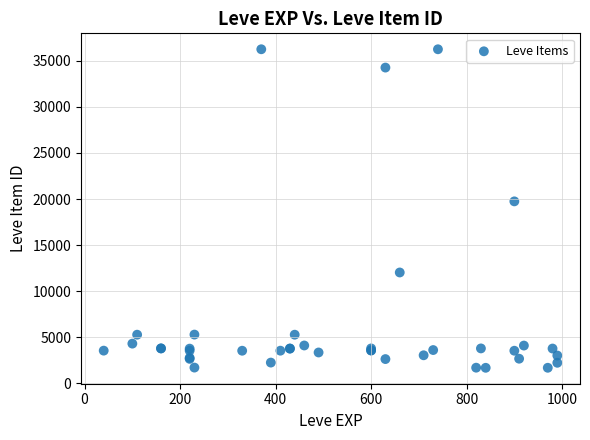

What Y value in the scatter plot is closest to 18967?

19744